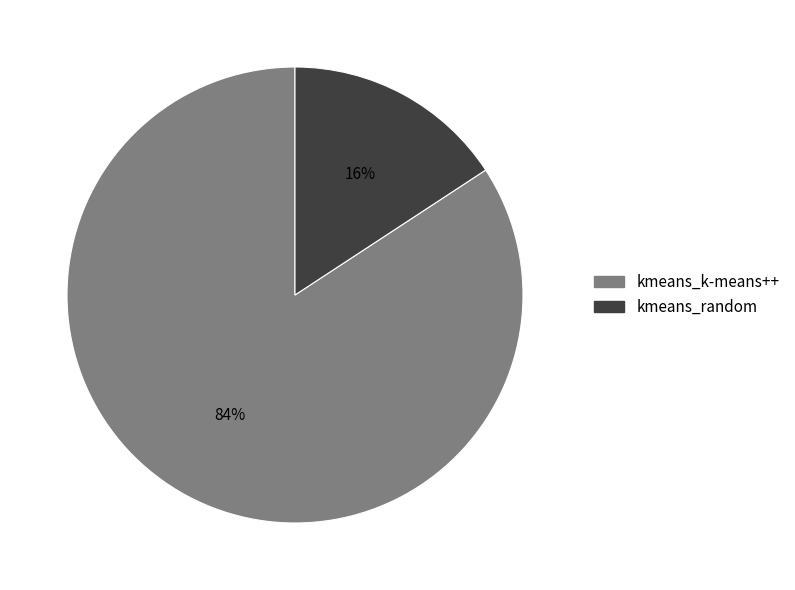

To the nearest percent, what portion does kmeans_k-means++ represent?

84%